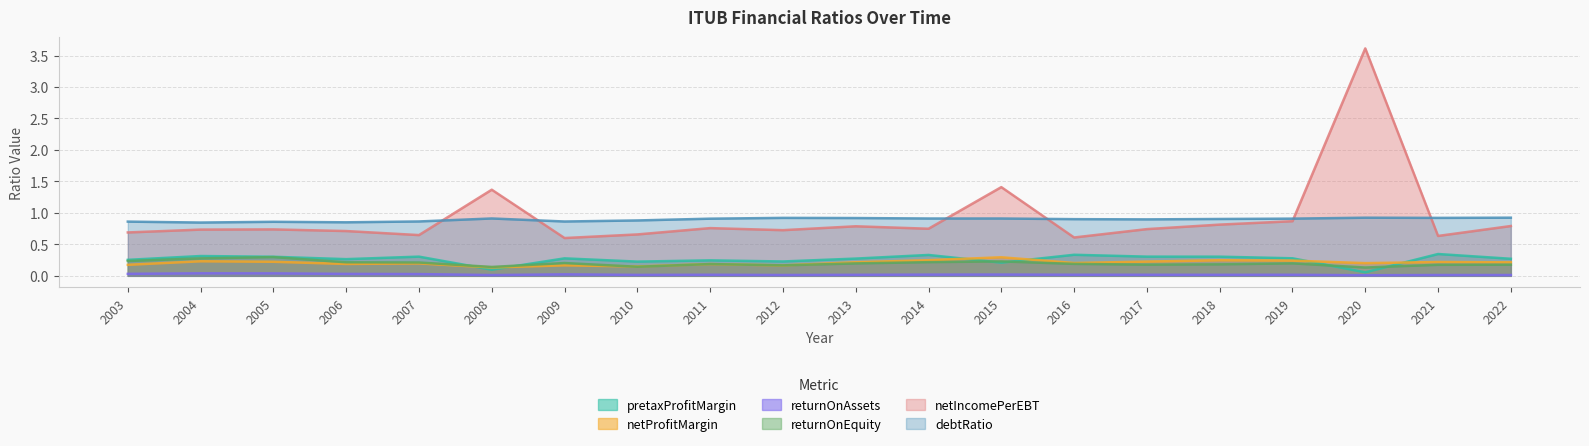

What is the average value of the debtRatio series?

0.9